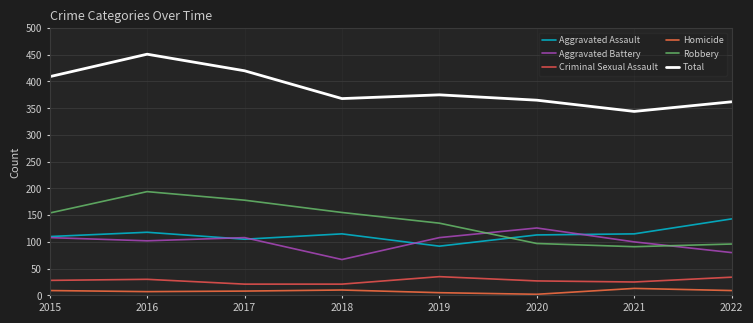

In Total, how many points are lower than both neighbors (excluding endpoints)?

2